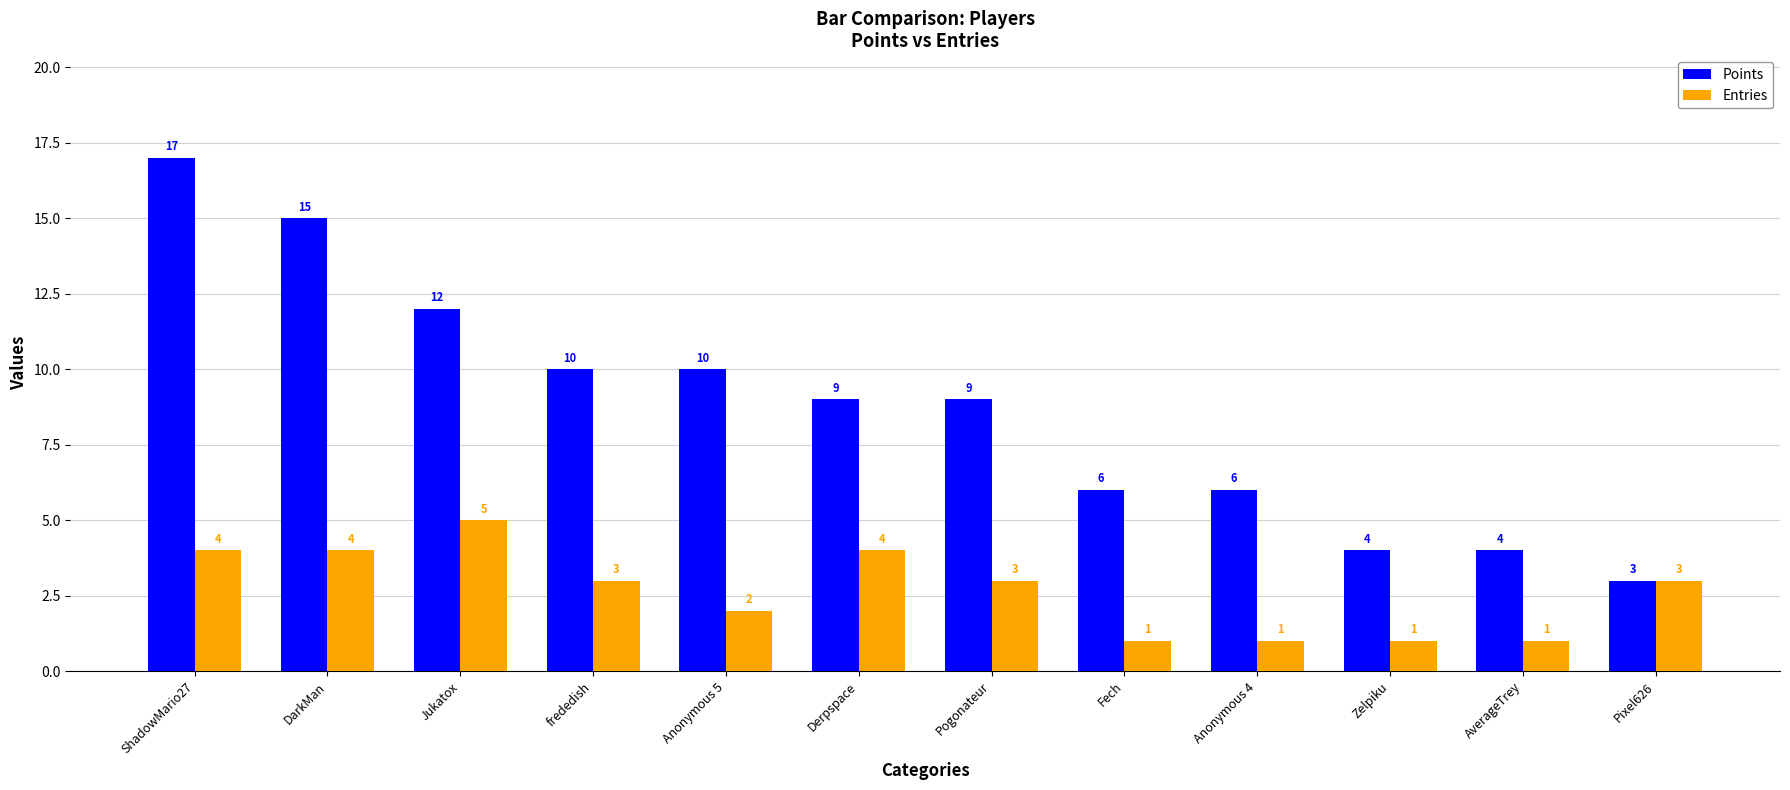

What is the difference between the Entries values at frededish and Fech?

2